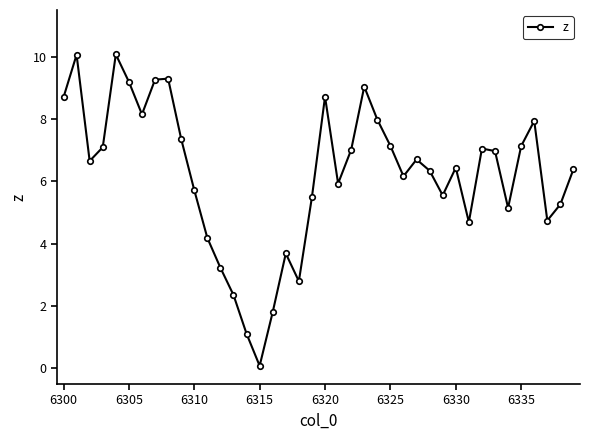

What is the minimum value shown in the chart?

0.1